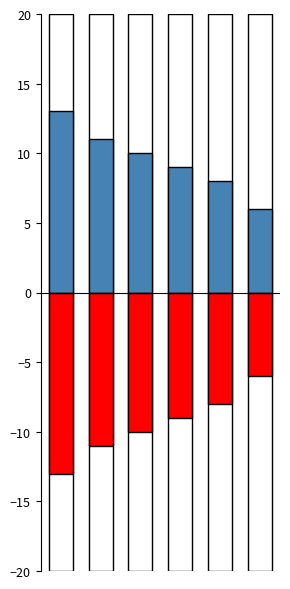

Which series has the largest total across all categories?

Min